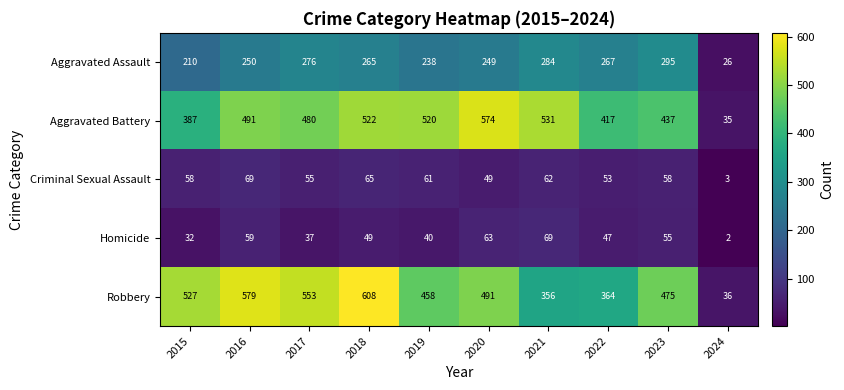

Between 2017 and 2019, which series saw the biggest shift?

Robbery